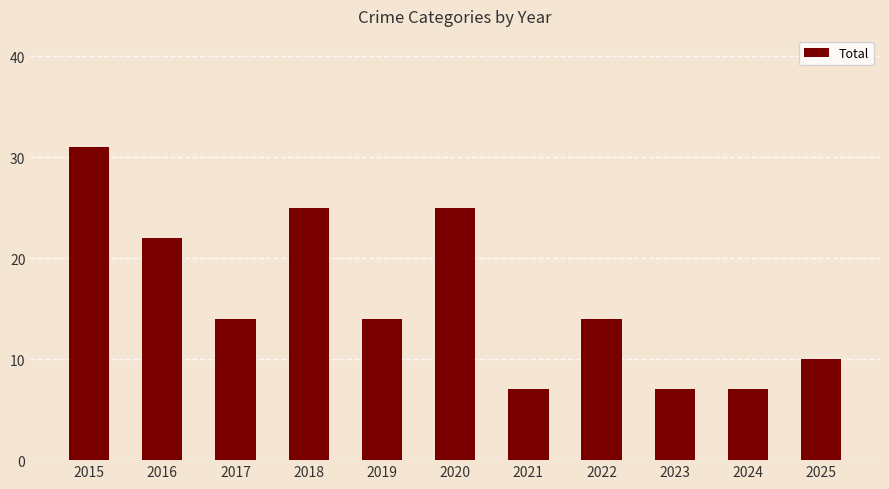

Is it true that the value at 2025 is 5?

False